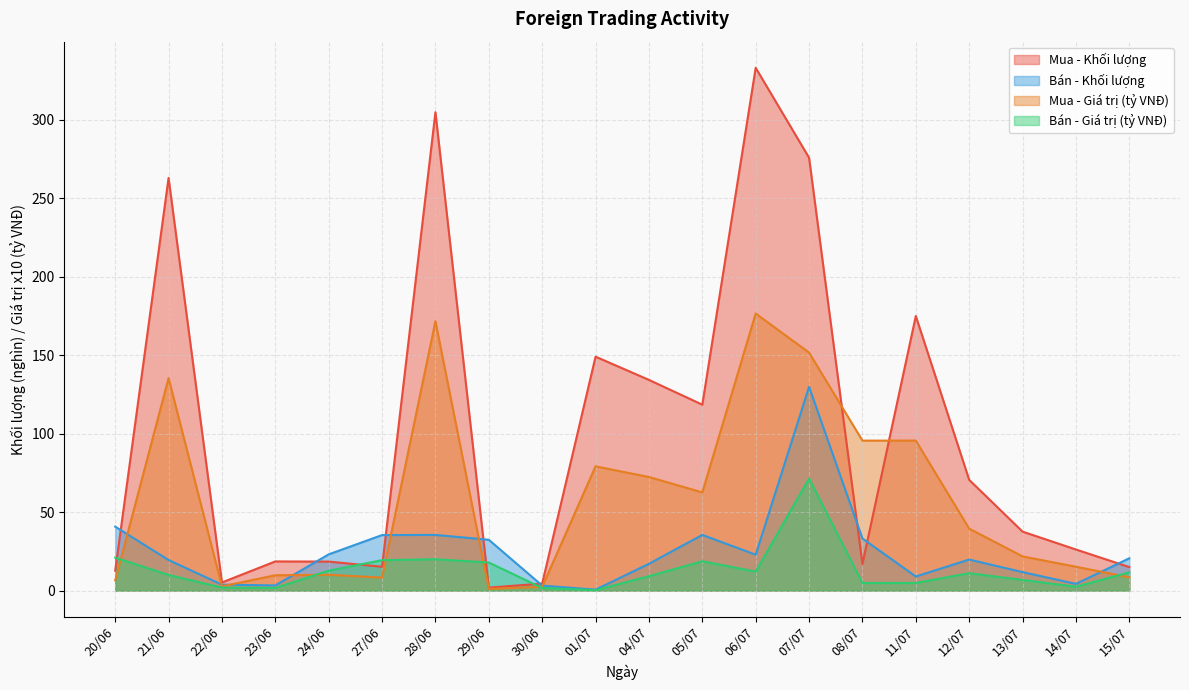

Between 21/06 and 15/07, which series saw the biggest shift?

Mua - Khối lượng